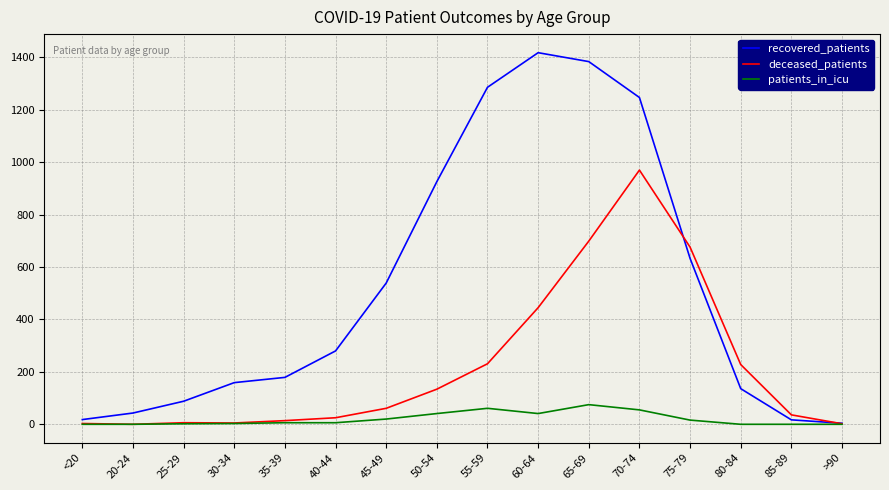

List the series in order of their overall mean, lowest first.

patients_in_icu, deceased_patients, recovered_patients